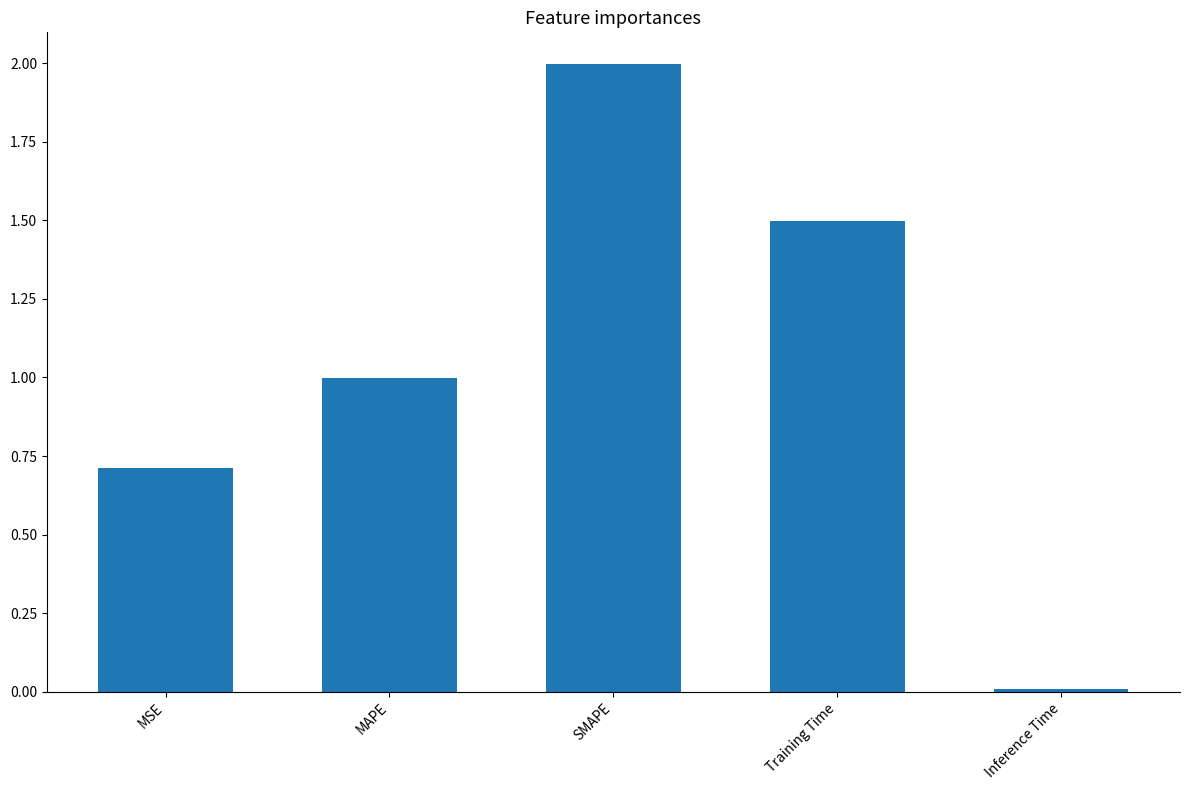

List the labels in order of value, largest first.

SMAPE, Training Time, MAPE, MSE, Inference Time